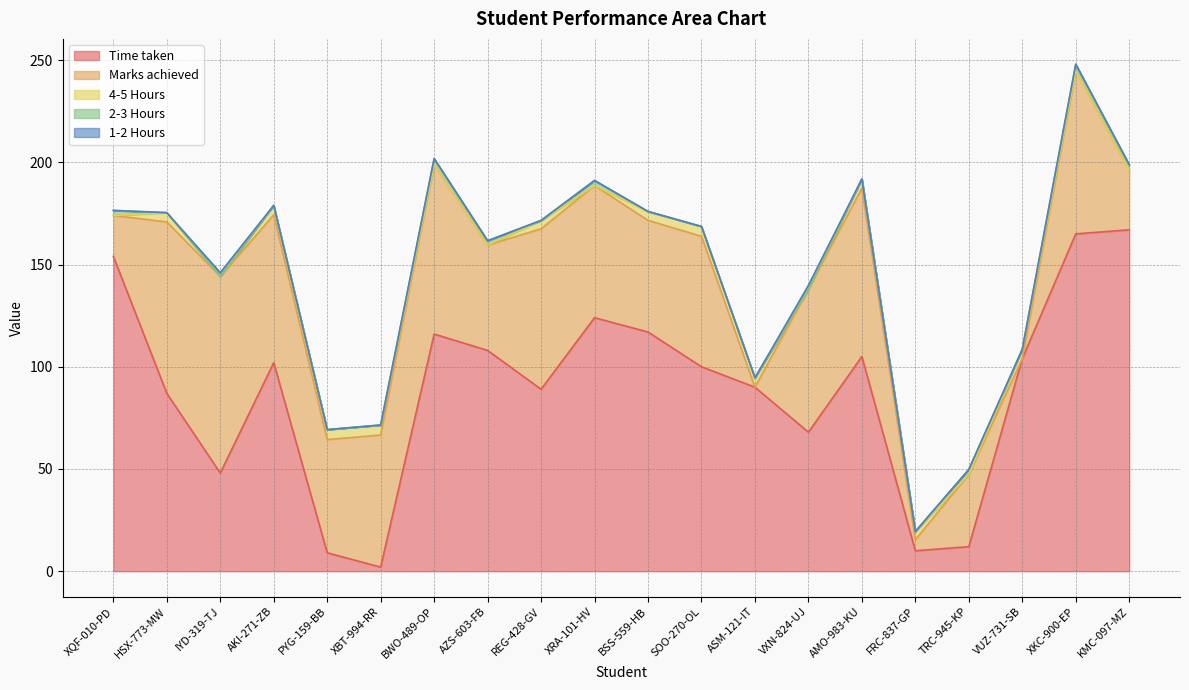

What are all the series names shown in the legend?

Time taken, Marks achieved, 4-5 Hours, 2-3 Hours, 1-2 Hours